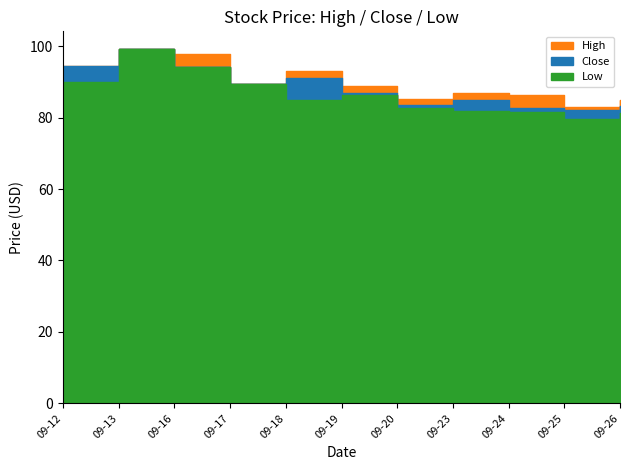

How many lines are shown in the chart?

3